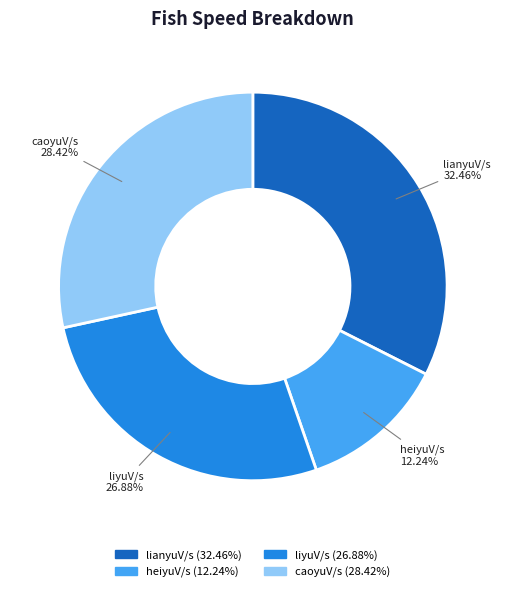

Rank the categories by value from highest to lowest.

lianyuV/s, caoyuV/s, liyuV/s, heiyuV/s